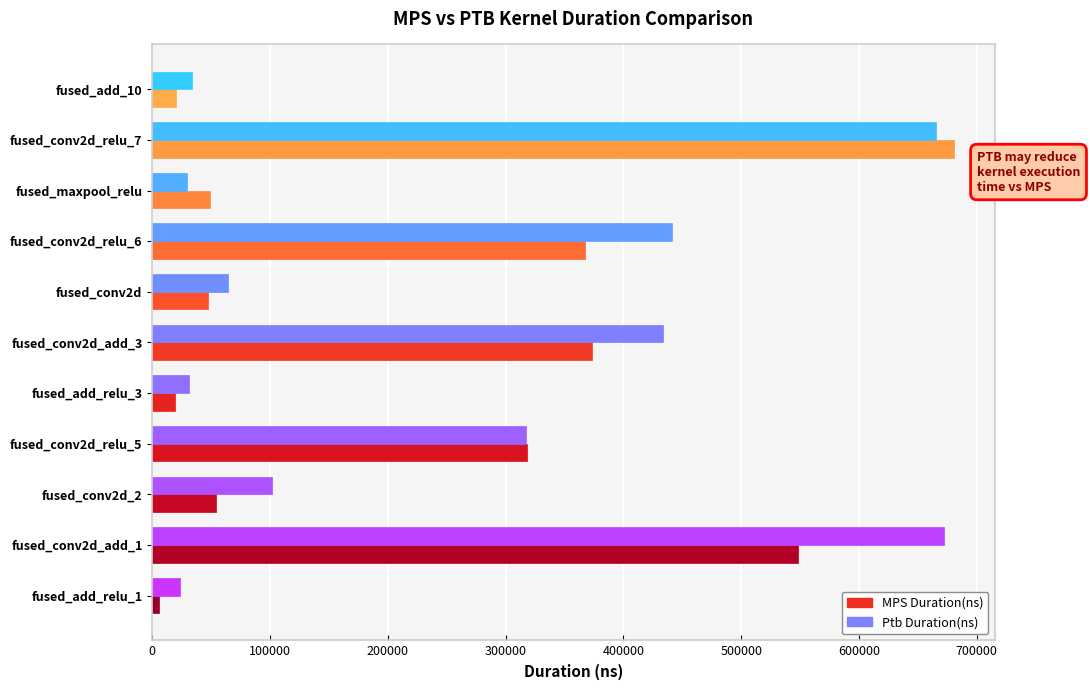

What is the difference between the second highest and minimum values in the MPS Duration(ns) series?

542515